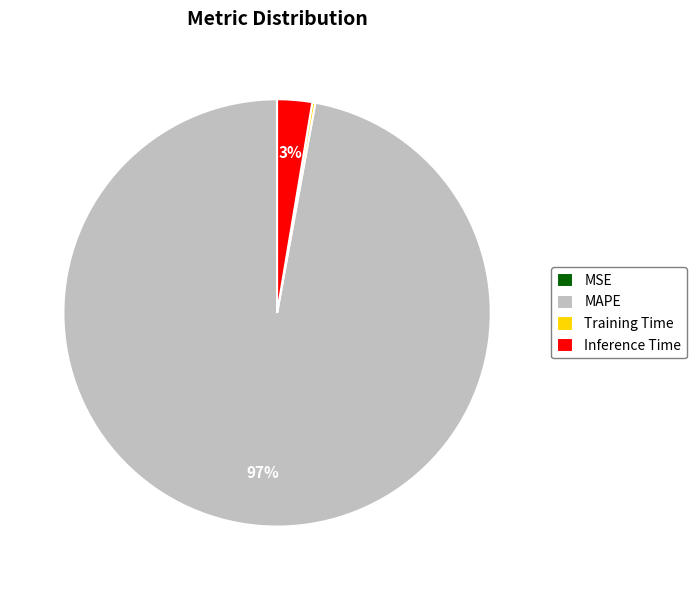

What is the largest slice in the pie chart?

MAPE